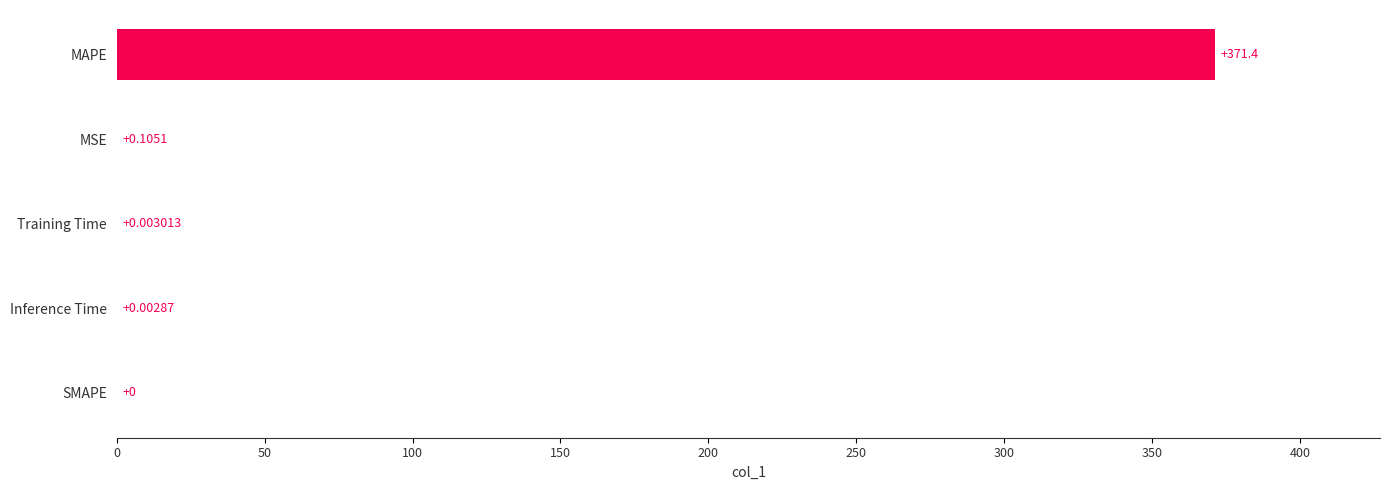

Which has a higher value, Inference Time or SMAPE?

Inference Time